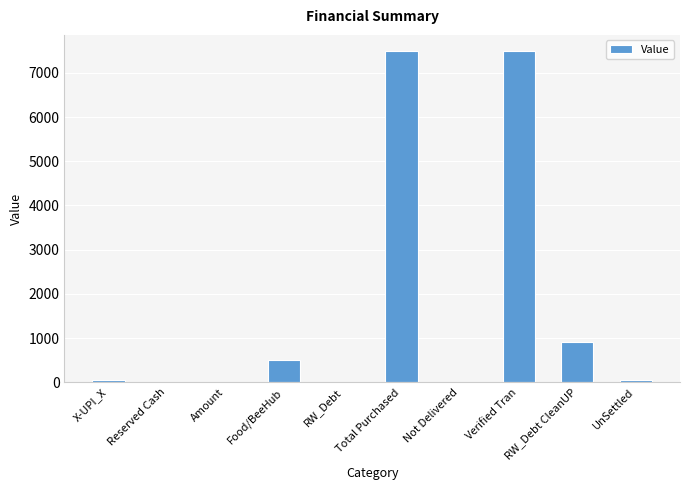

Where does the data first go above 40?

X-UPI_X